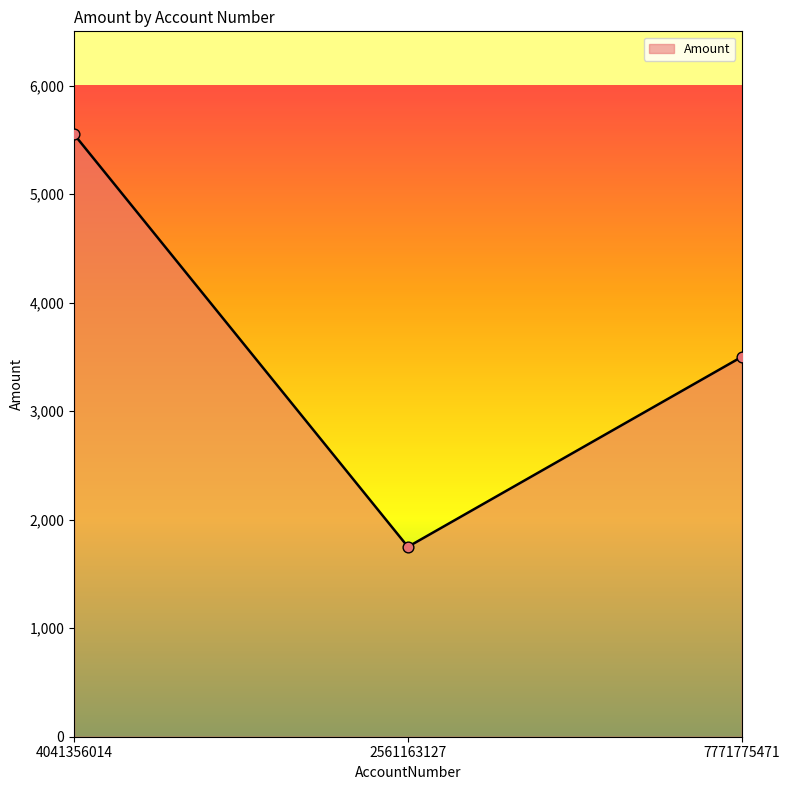

What is the change in value from 2561163127 to 7771775471?

+1750